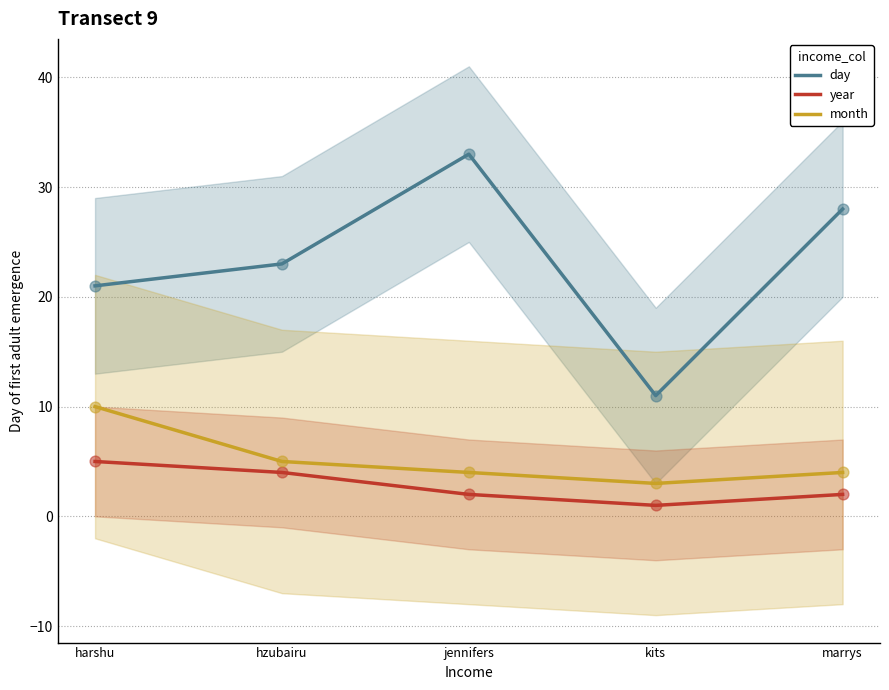

Which series contains the lowest Y value?

year